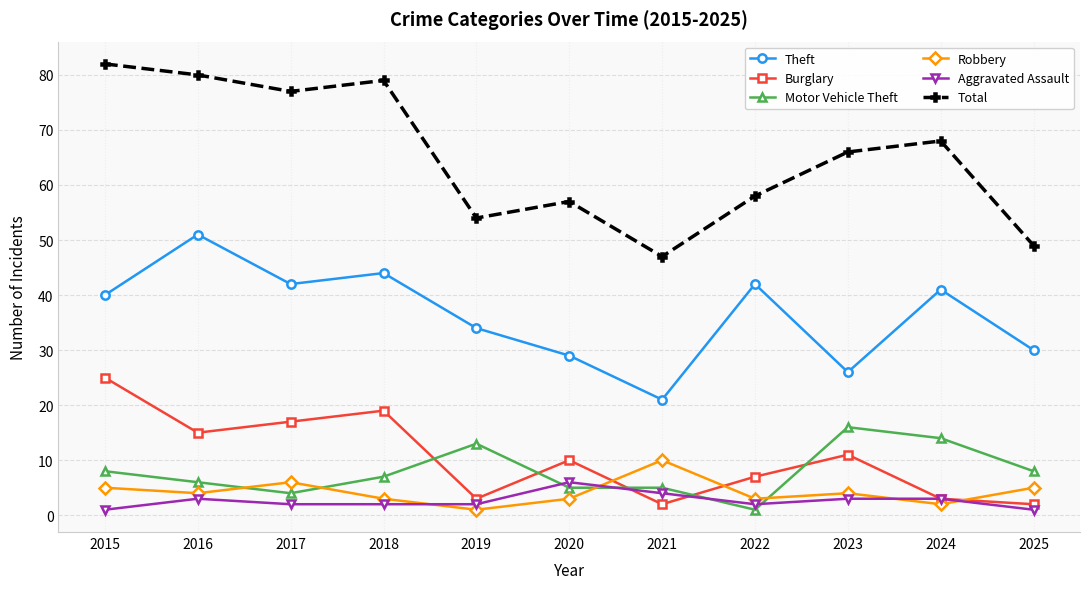

List the series in order of their peak value, lowest first.

Aggravated Assault, Robbery, Motor Vehicle Theft, Burglary, Theft, Total